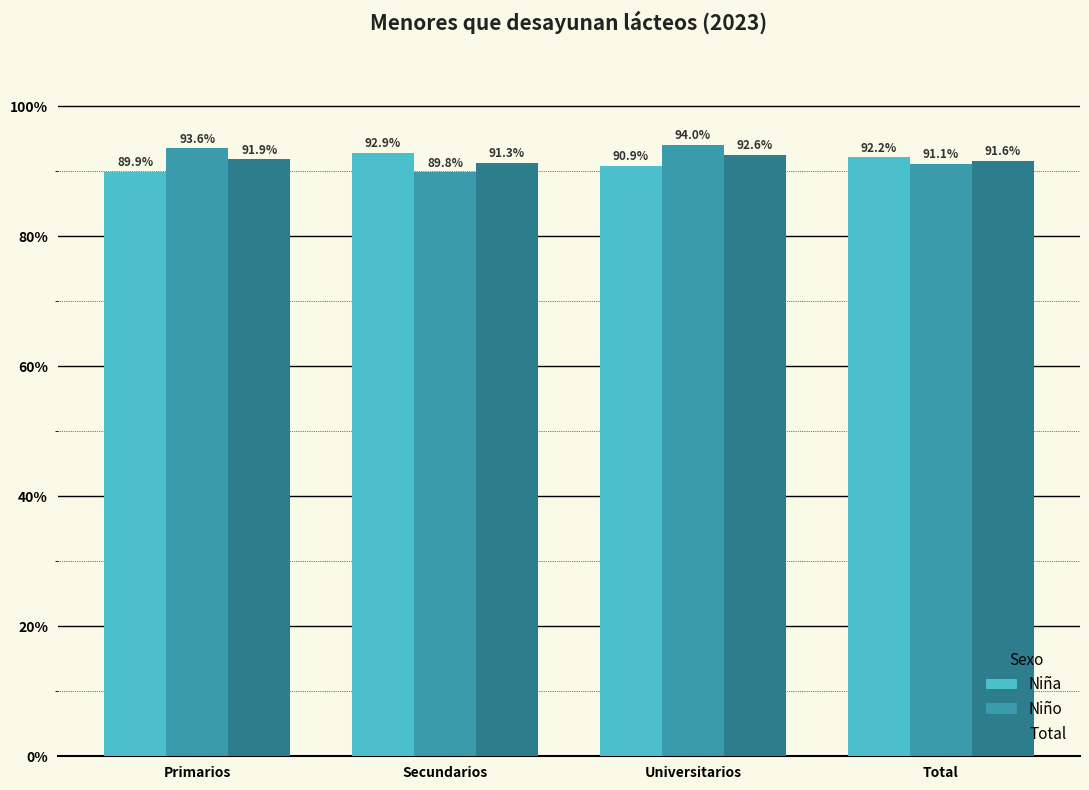

Reading left to right, transcribe all the data shown in this chart.

Niña: 0.9	0.9	0.9	0.9
Niño: 0.9	0.9	0.9	0.9
Total: 0.9	0.9	0.9	0.9